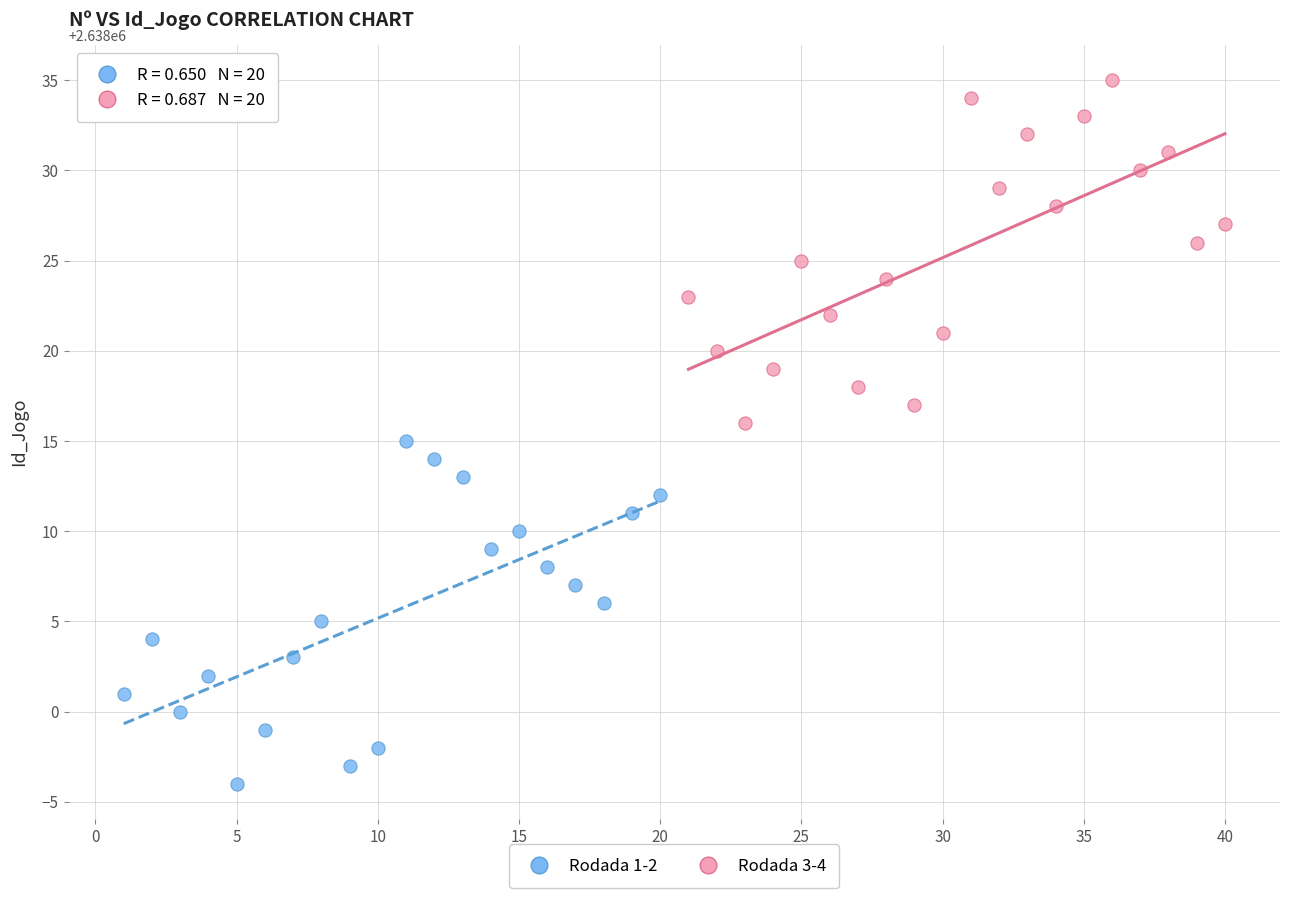

Which series reaches the minimum Y coordinate?

Rodada 1-2